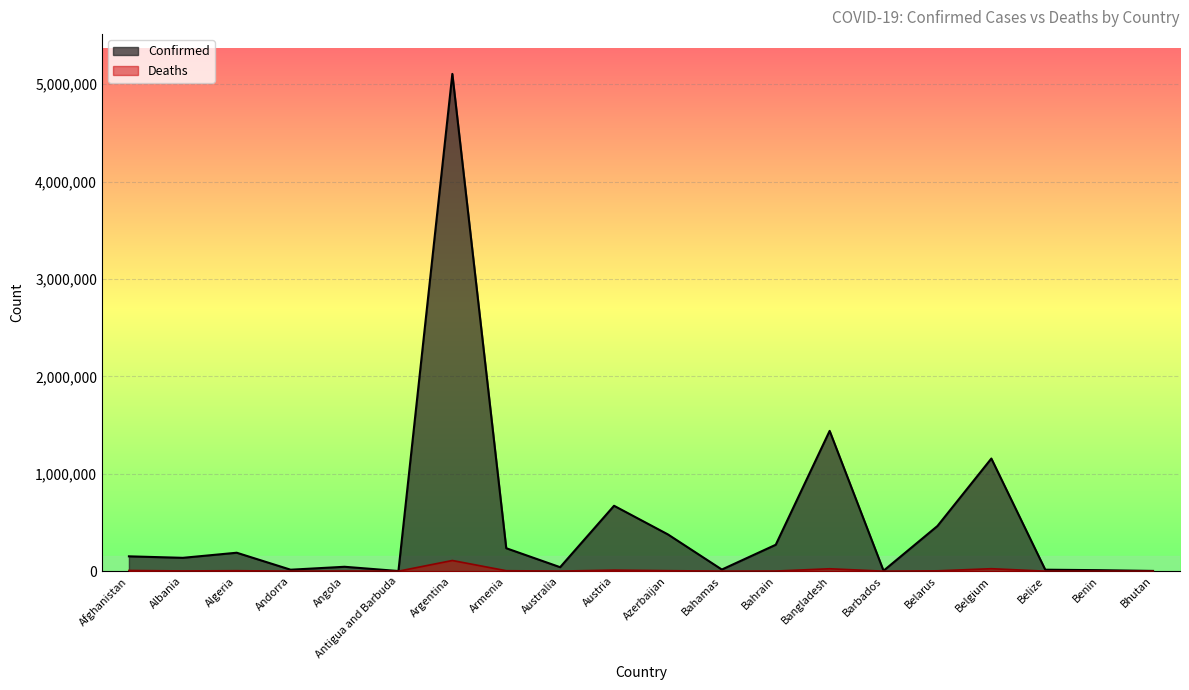

How many categories are shown in the chart?

20